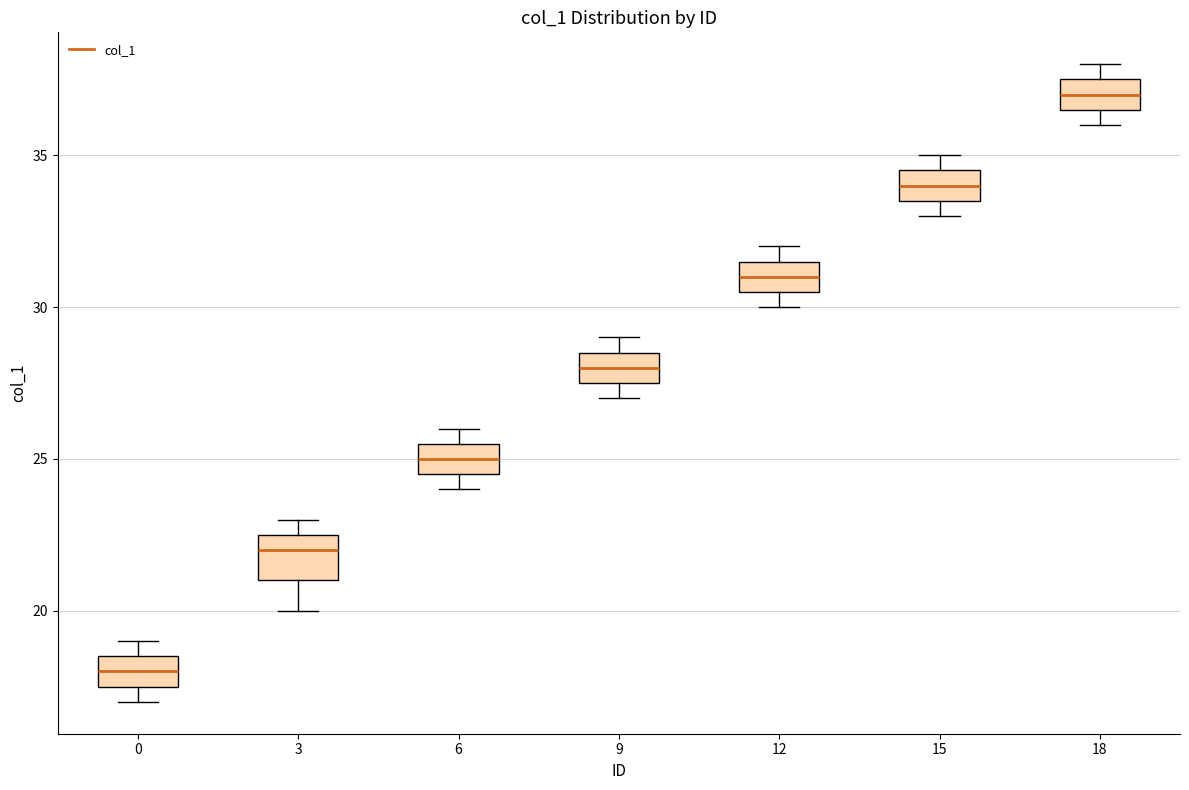

Which box's median line is the lowest?

0